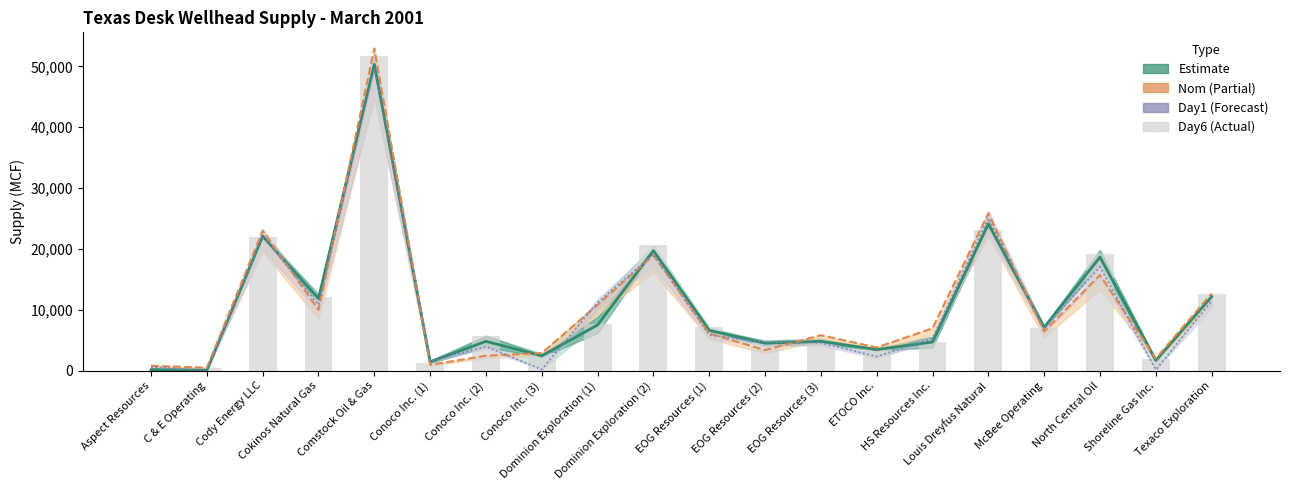

Reading left to right, what are all the values shown in this chart?

Avg: Aspect Resources=148.7	C & E Operating=80.2	Cody Energy LLC=22090.2	Cokinos Natural Gas=11833.7	Comstock Oil & Gas=50338.3	Conoco Inc. (1)=1447.5	Conoco Inc. (2)=4814.5	Conoco Inc. (3)=2437.0	Dominion Exploration (1)=7500.0	Dominion Exploration (2)=19708.7	EOG Resources (1)=6620.2	EOG Resources (2)=4501.5	EOG Resources (3)=4813.8	ETOCO Inc.=3457.0	HS Resources Inc.=4703.5	Louis Dreyfus Natural=24122.7	McBee Operating=7116.8	North Central Oil=18661.0	Shoreline Gas Inc.=1682.5	Texaco Exploration=12158.0
Nom: Aspect Resources=800.0	C & E Operating=481.0	Cody Energy LLC=23000.0	Cokinos Natural Gas=10000.0	Comstock Oil & Gas=52951.0	Conoco Inc. (1)=956.0	Conoco Inc. (2)=2450.0	Conoco Inc. (3)=2886.0	Dominion Exploration (1)=10805.0	Dominion Exploration (2)=18968.0	EOG Resources (1)=6120.0	EOG Resources (2)=3381.0	EOG Resources (3)=5828.0	ETOCO Inc.=3800.0	HS Resources Inc.=6965.0	Louis Dreyfus Natural=25851.0	McBee Operating=6435.0	North Central Oil=15698.0	Shoreline Gas Inc.=1990.0	Texaco Exploration=12671.0
Day1: Aspect Resources=618.0	C & E Operating=0.0	Cody Energy LLC=22182.0	Cokinos Natural Gas=10796.0	Comstock Oil & Gas=49704.0	Conoco Inc. (1)=1567.0	Conoco Inc. (2)=3968.0	Conoco Inc. (3)=192.0	Dominion Exploration (1)=11203.0	Dominion Exploration (2)=19103.0	EOG Resources (1)=5861.0	EOG Resources (2)=4689.0	EOG Resources (3)=4542.0	ETOCO Inc.=2320.0	HS Resources Inc.=5297.0	Louis Dreyfus Natural=25064.0	McBee Operating=7010.0	North Central Oil=17074.0	Shoreline Gas Inc.=145.0	Texaco Exploration=11450.0
Day6: Aspect Resources=0.0	C & E Operating=481.0	Cody Energy LLC=21973.0	Cokinos Natural Gas=12089.0	Comstock Oil & Gas=51723.0	Conoco Inc. (1)=1303.0	Conoco Inc. (2)=5640.0	Conoco Inc. (3)=2886.0	Dominion Exploration (1)=7679.0	Dominion Exploration (2)=20612.0	EOG Resources (1)=7169.0	EOG Resources (2)=4560.0	EOG Resources (3)=4781.0	ETOCO Inc.=3800.0	HS Resources Inc.=4739.0	Louis Dreyfus Natural=23148.0	McBee Operating=7066.0	North Central Oil=19211.0	Shoreline Gas Inc.=1990.0	Texaco Exploration=12671.0